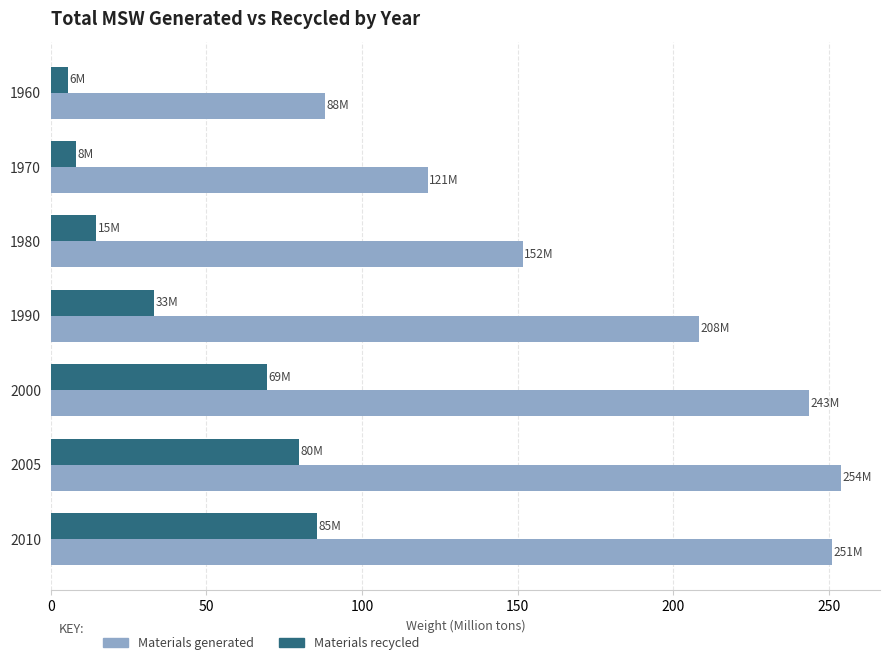

What are all the series names shown in the legend?

Materials generated, Materials recycled